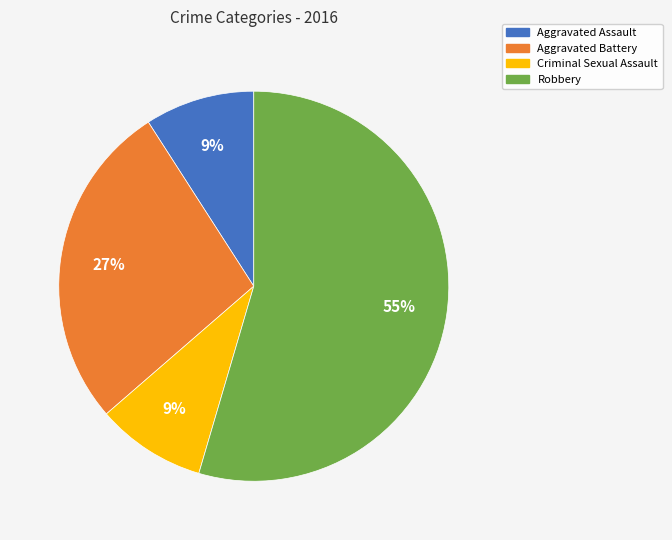

Does Aggravated Battery account for over 50% of the chart?

No